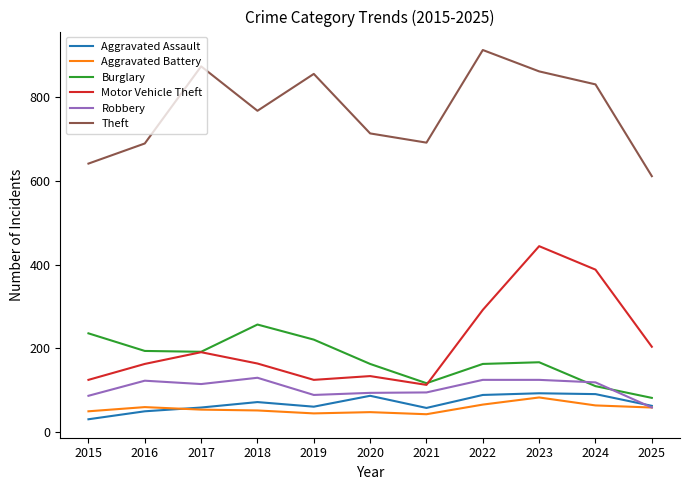

How many values in the Theft series are below 767?

5